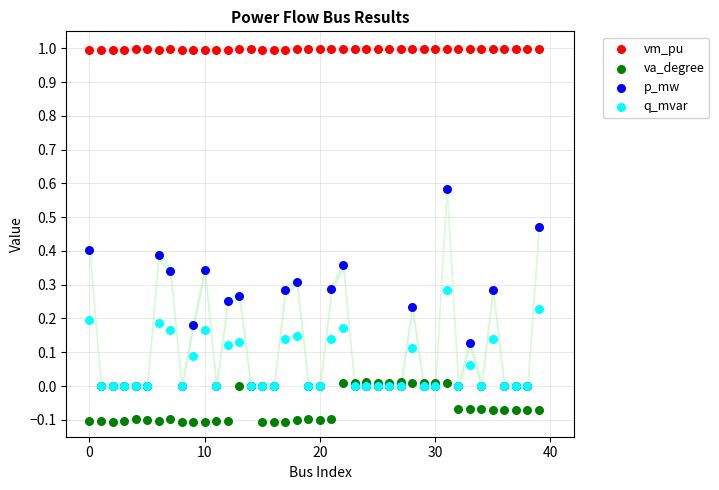

Which series contains the lowest Y value?

va_degree